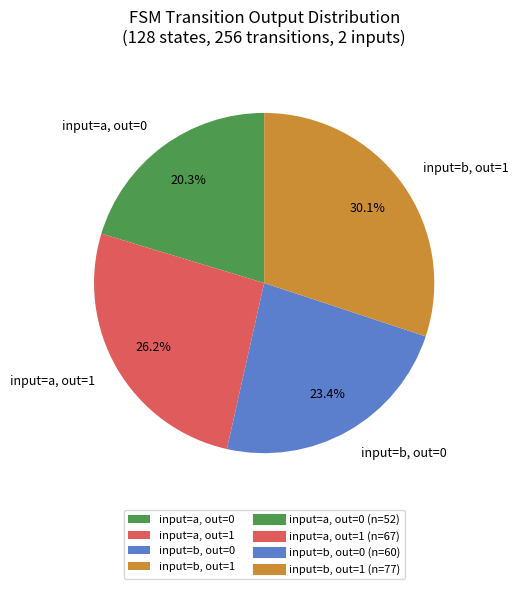

Count the number of slices in the pie.

4